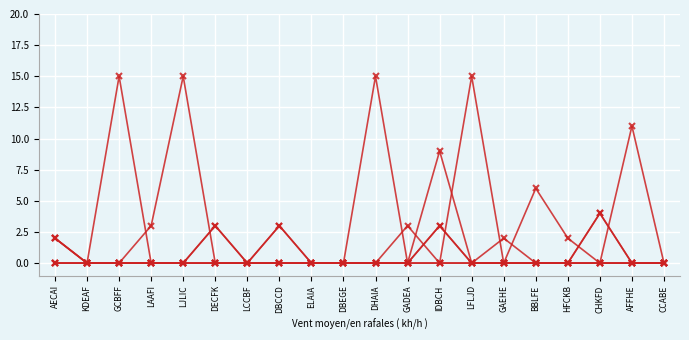

How many categories are shown in the chart?

20